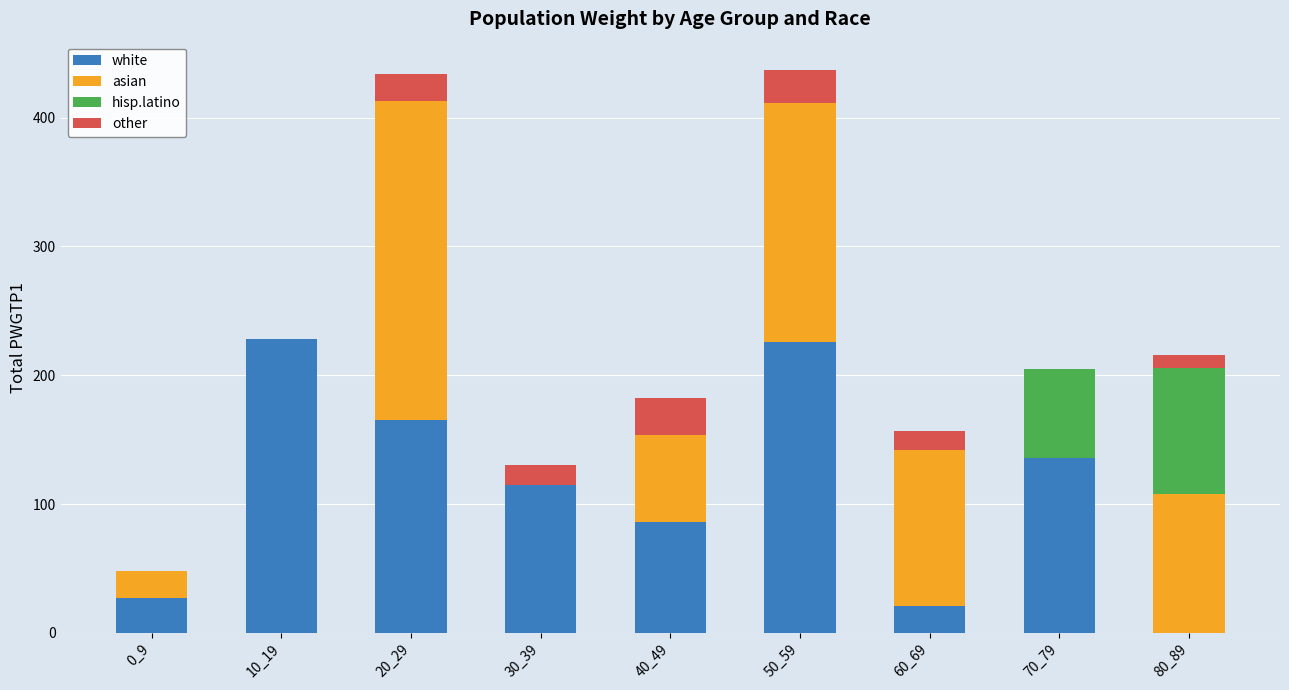

The value of white at 20_29 is 98. True or false?

False